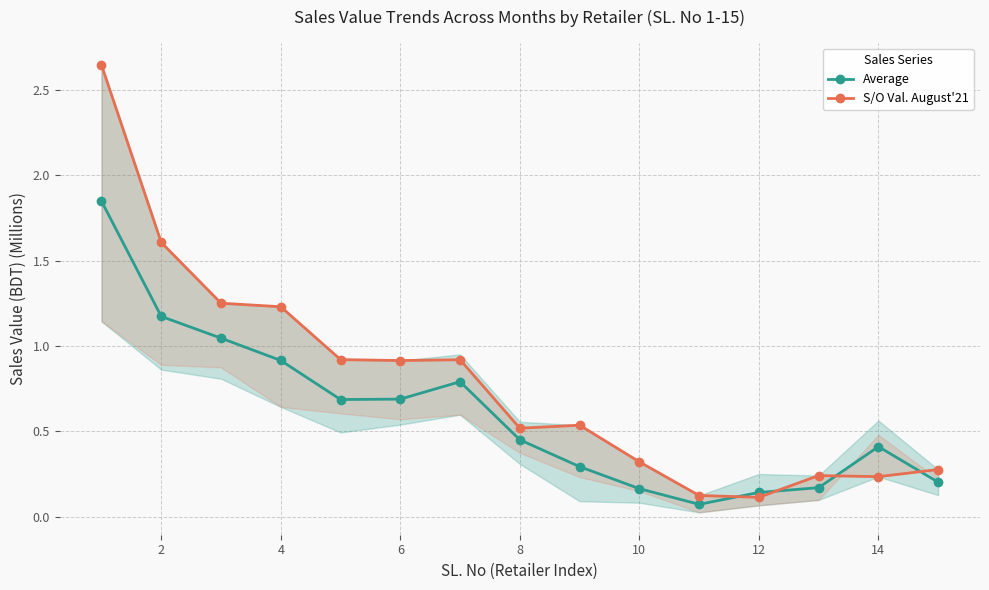

True or false: Average has more than 0 interior local peaks.

True